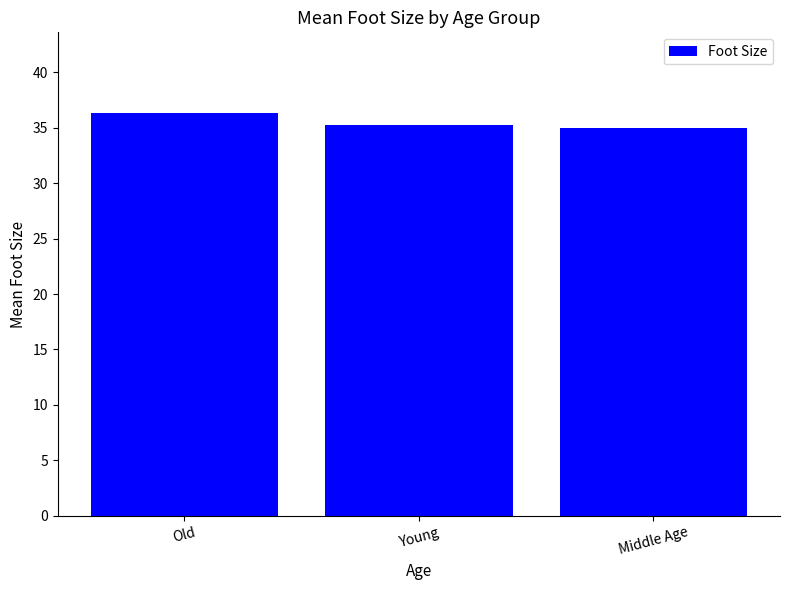

Which has a higher value, Young or Old?

Old